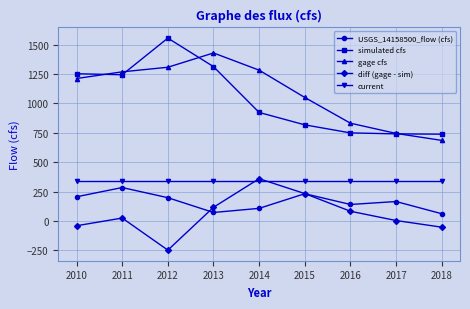

What is the minimum value for diff (gage - sim)?

-247.9